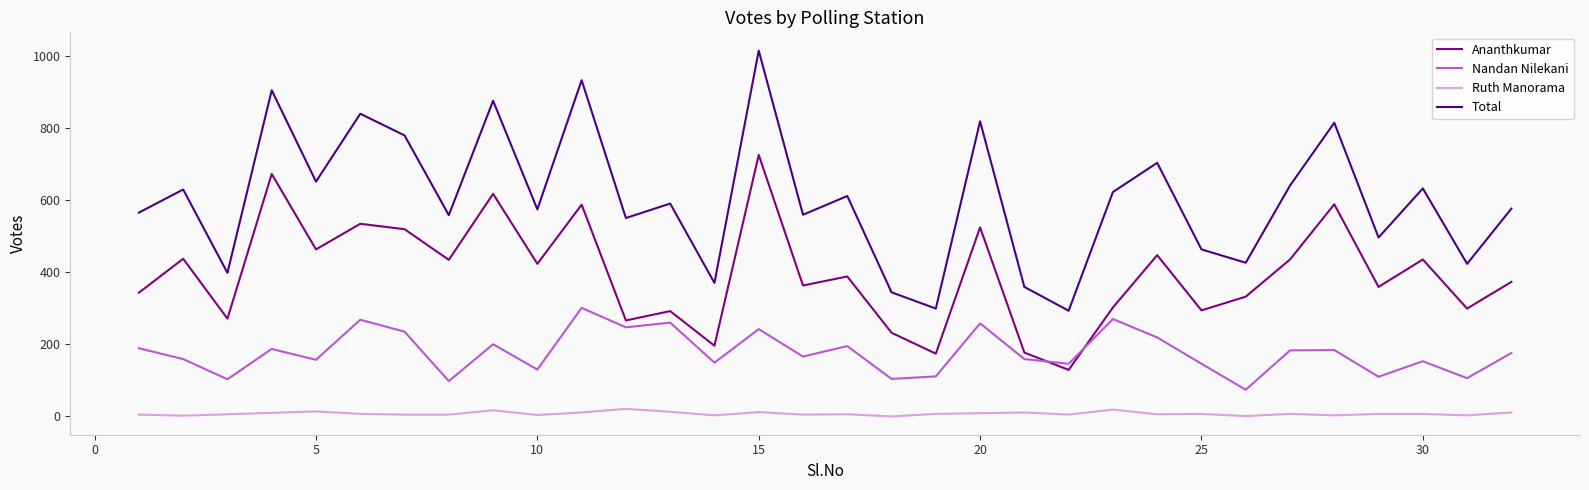

Which series has the largest total across all categories?

Total